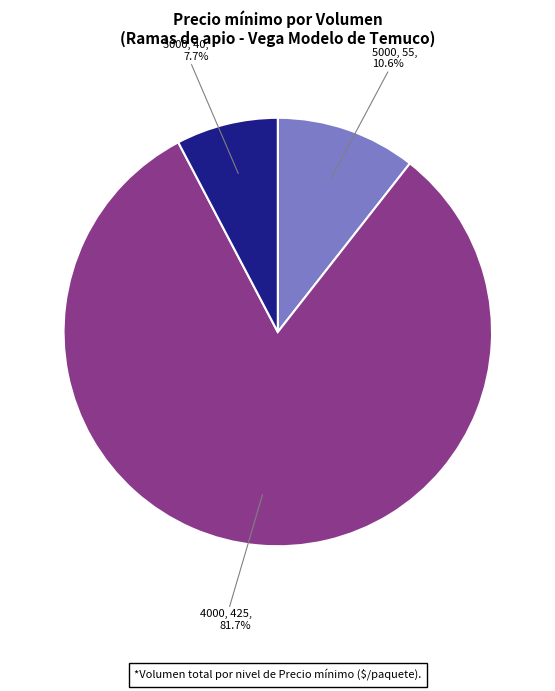

Is 4000, 425, 81.7% the majority of the pie?

Yes